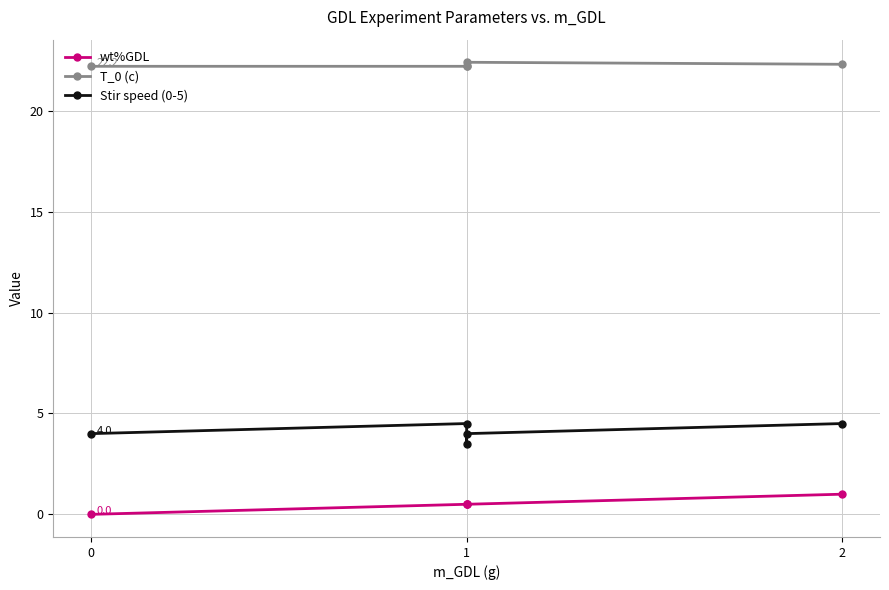

How many interior local peaks does the Stir speed (0-5) series have?

1